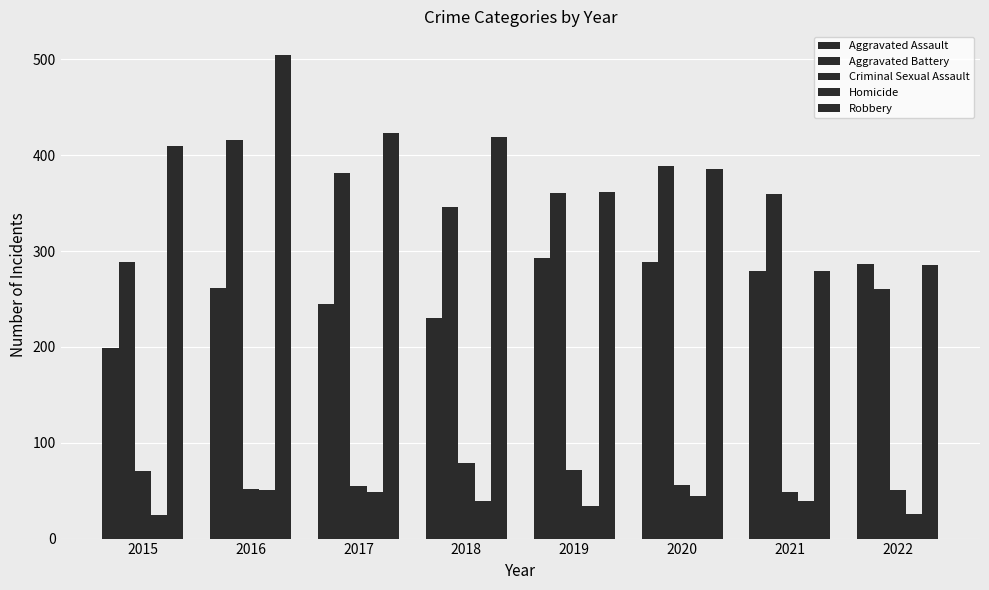

How many groups of bars are there?

8